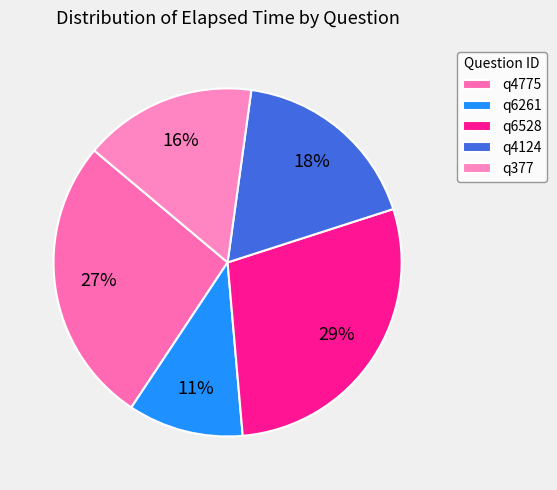

Is q6528 the majority of the pie?

No